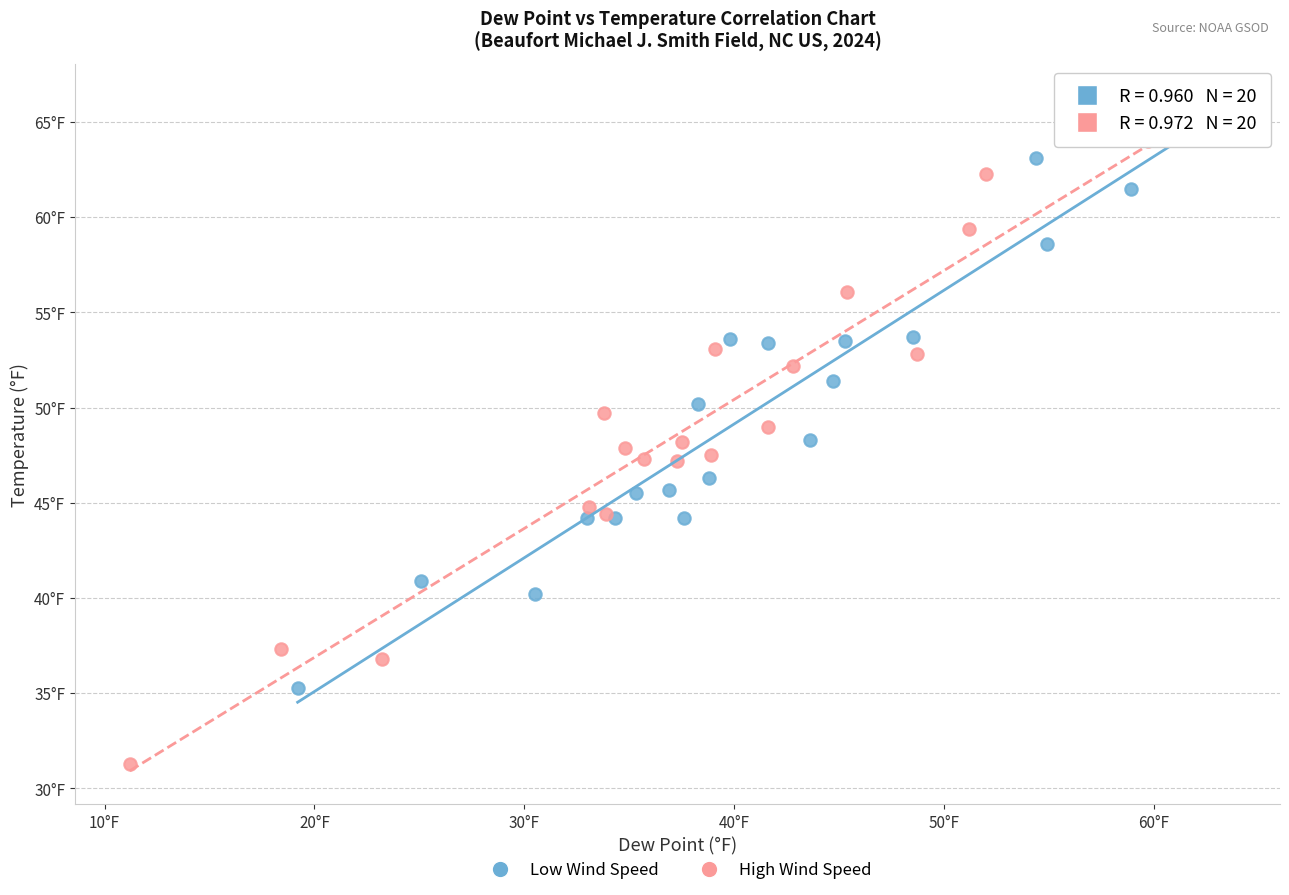

What are all the series names shown in the legend?

Low Wind Speed, High Wind Speed